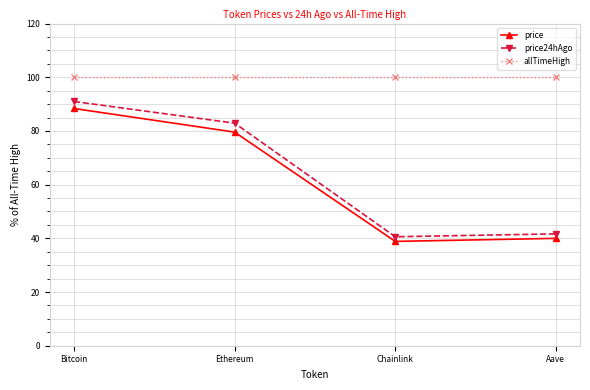

How many values in the price24hAgo series exceed 82?

2